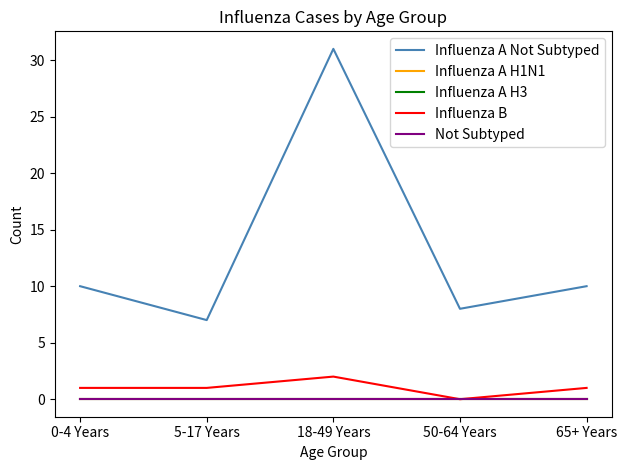

List the labels in order of Influenza A H1N1 value, largest first.

0-4 Years, 5-17 Years, 18-49 Years, 50-64 Years, 65+ Years